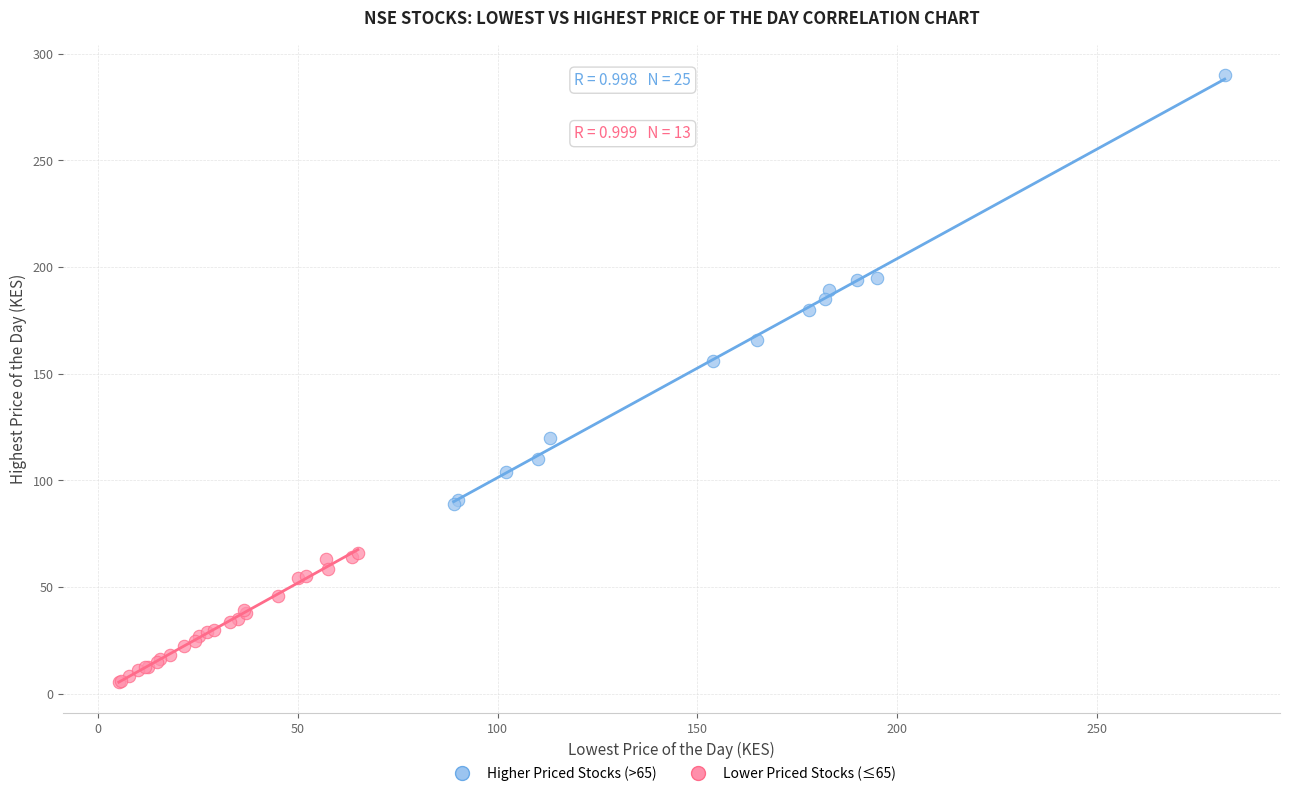

Which series reaches the minimum Y coordinate?

Lower Priced Stocks (≤65)